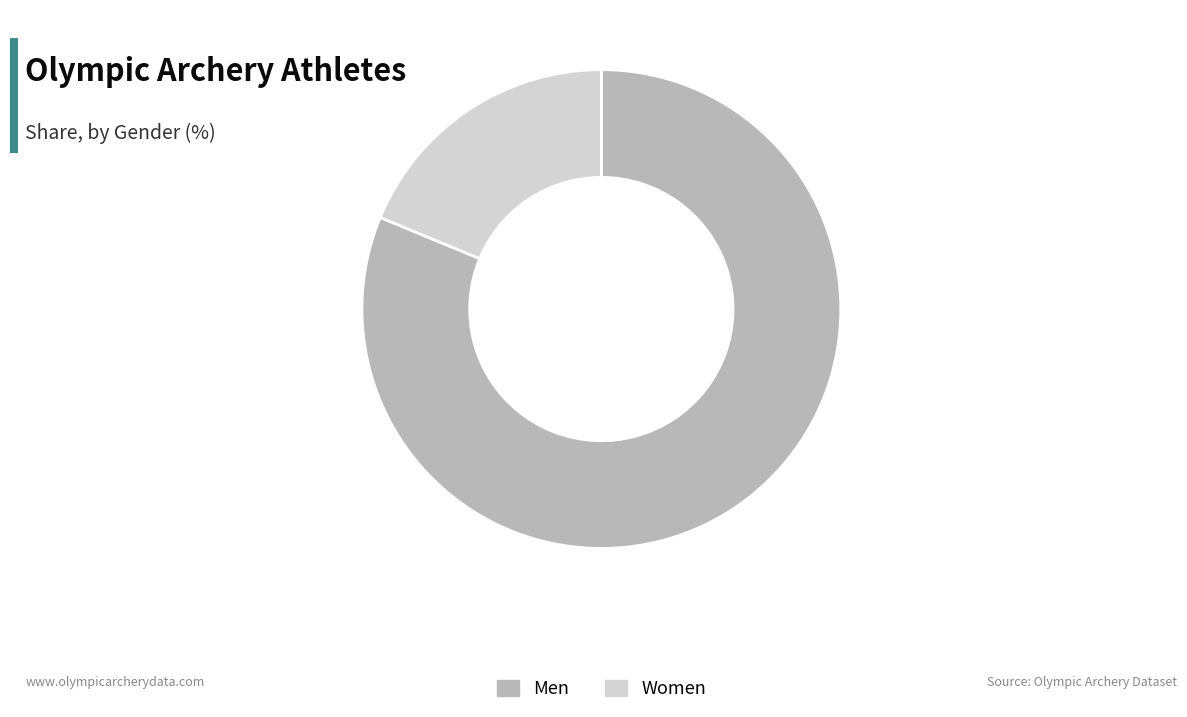

Between Women and Men, which is larger?

Men